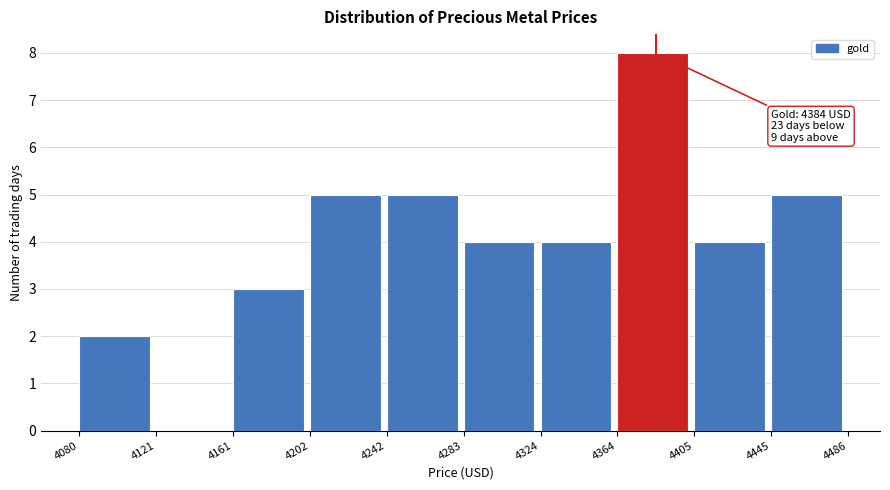

Which range on the x-axis has the tallest bar?

4364 to 4405